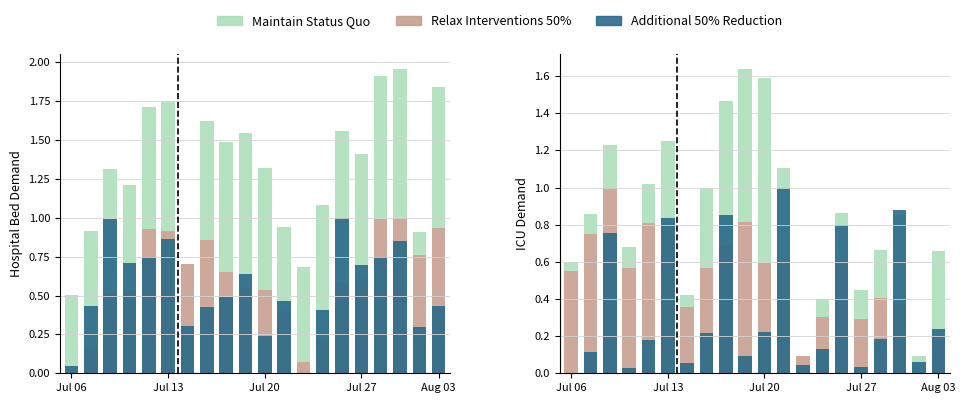

True or false: Maintain Status Quo has a value of 0.1 at Jul 13.

False